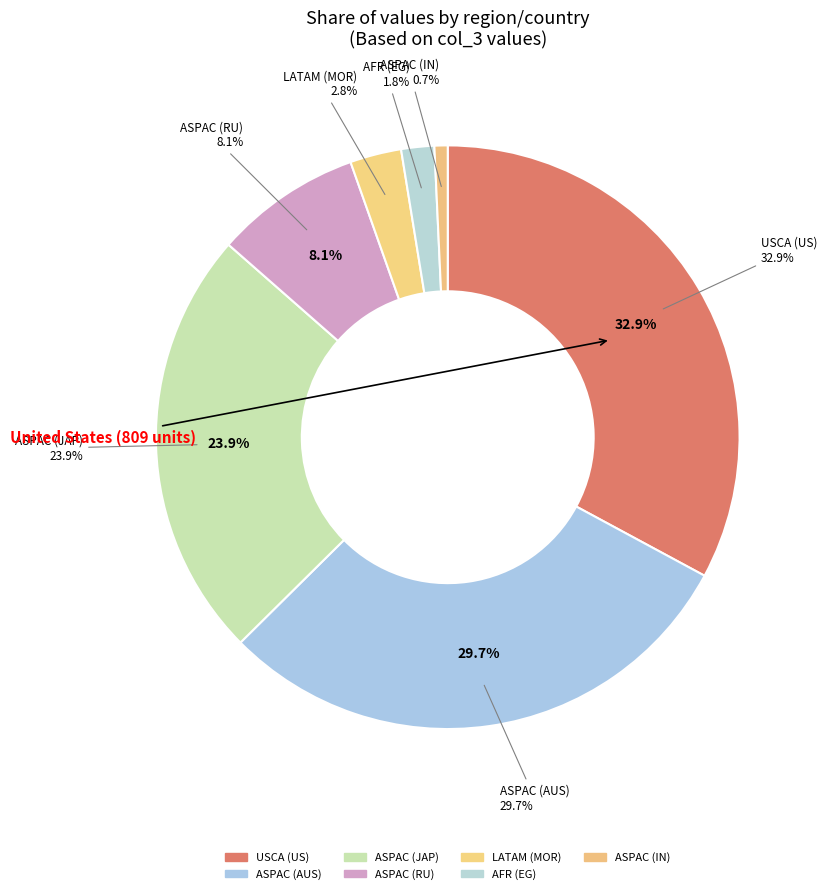

Combined, what portion of the pie is ASPAC (AUS) and AFR (EG)?

31.5%